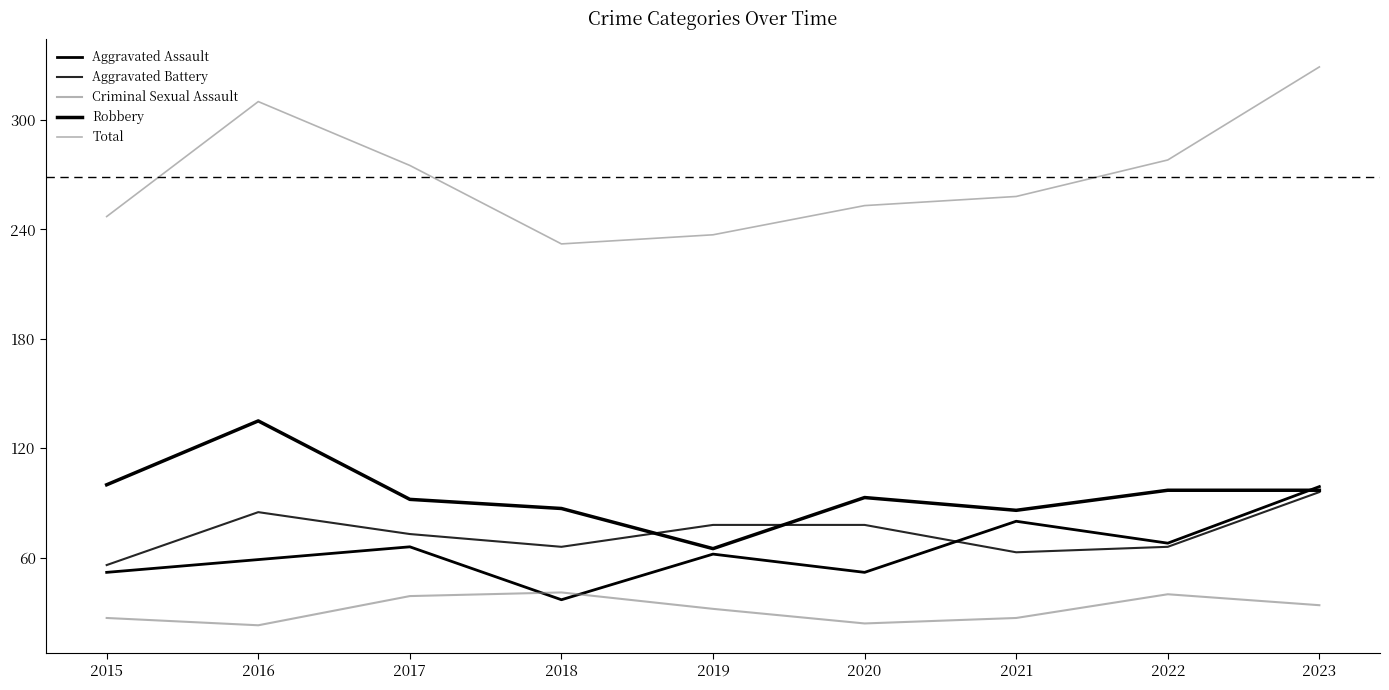

Does the chart have visible grid lines?

No